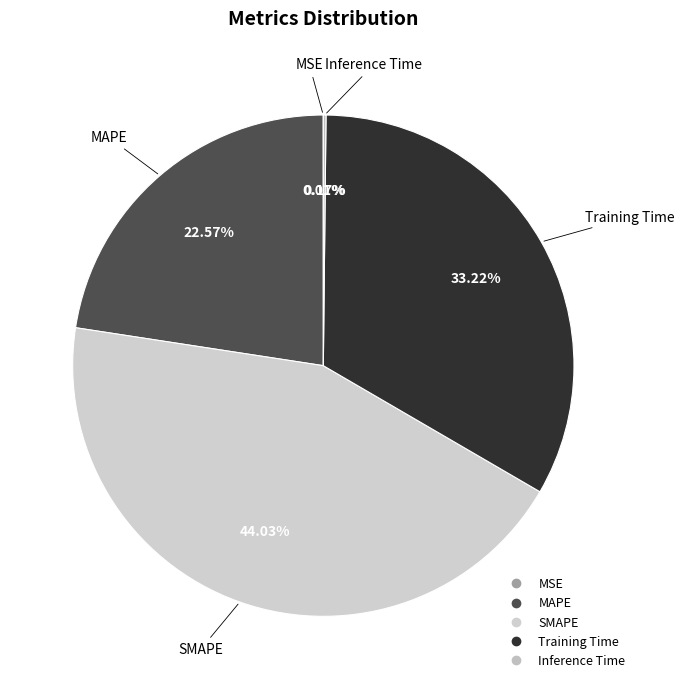

Between Training Time and MAPE, which is larger?

Training Time